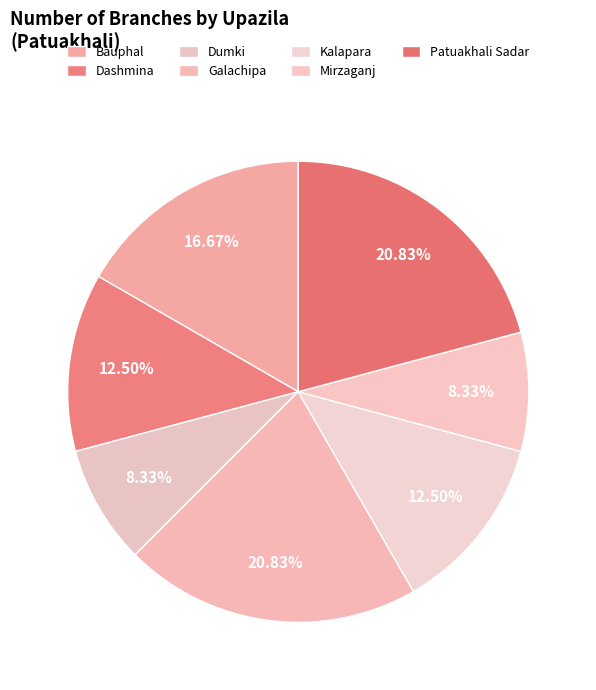

Between Mirzaganj and Dashmina, which is larger?

Dashmina